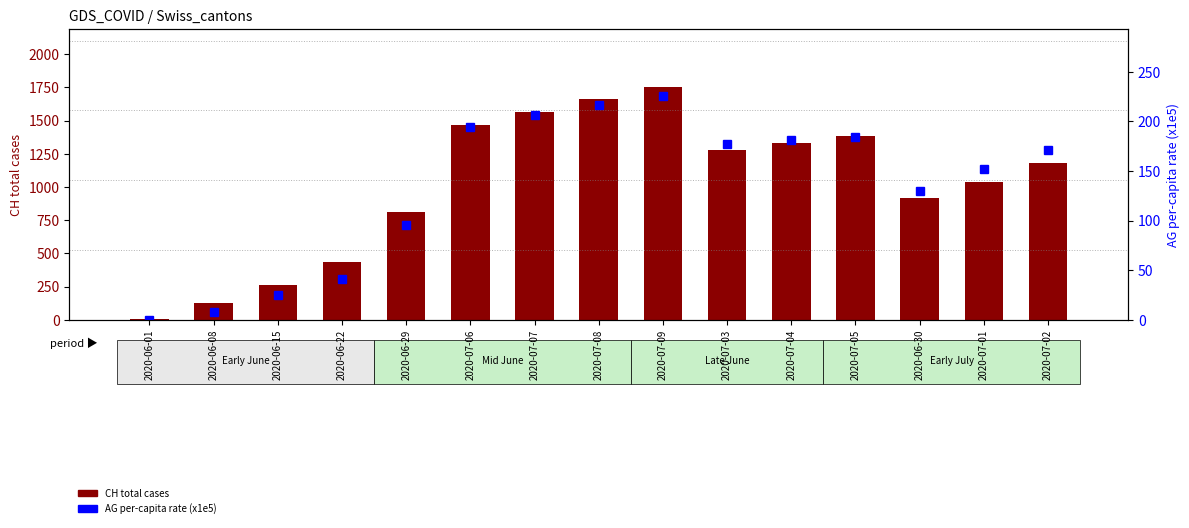

Which series changed the most between 2020-06-22 and 2020-07-02?

CH total cases